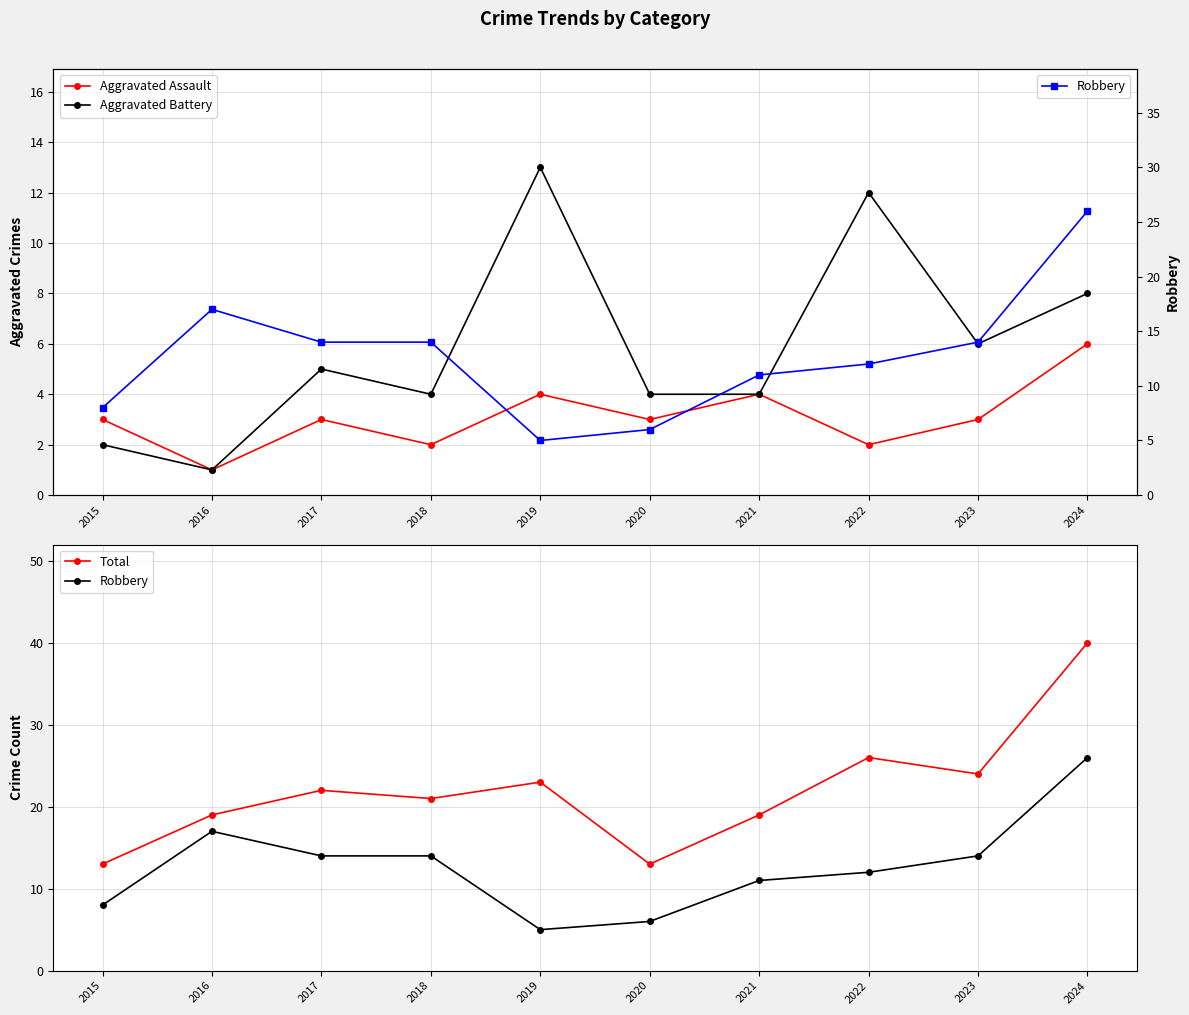

At which label does Aggravated Assault reach its peak?

2024